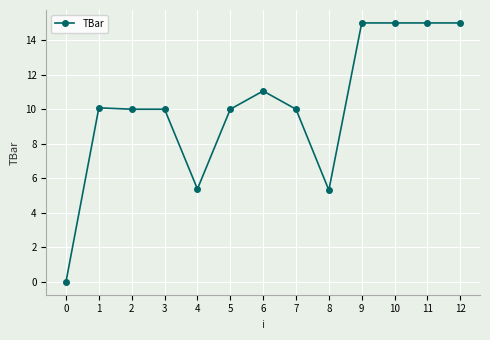

The value at 5 is 17.2. True or false?

False